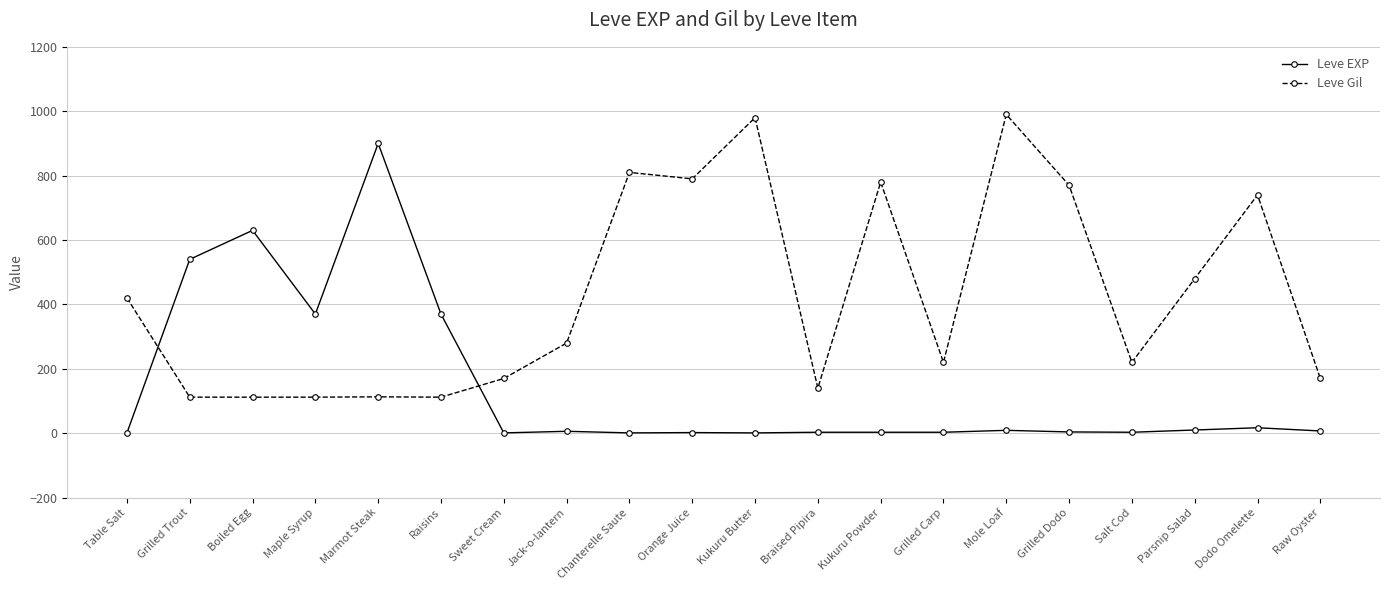

What is the label of the 6th point from the left?

Raisins